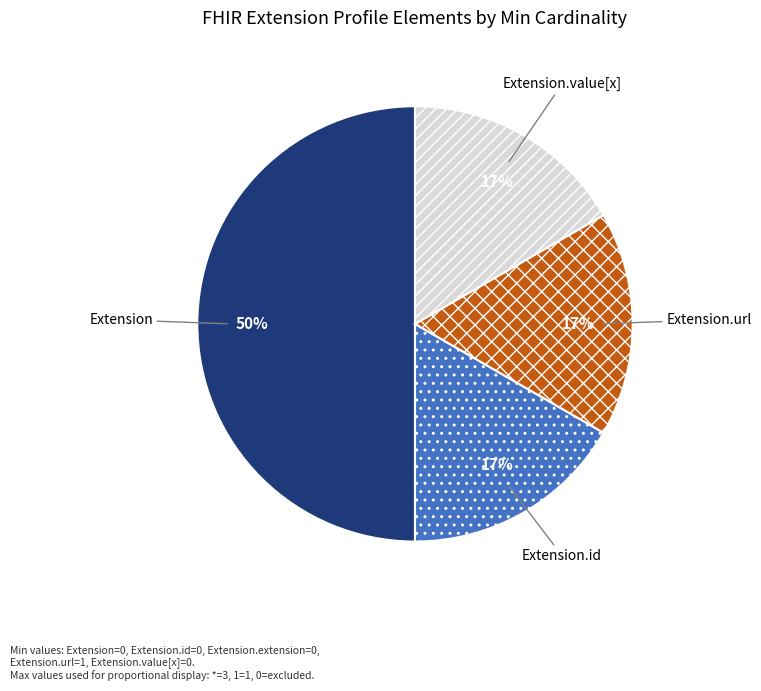

The Extension.value[x] slice represents 17% of the pie. True or false?

True